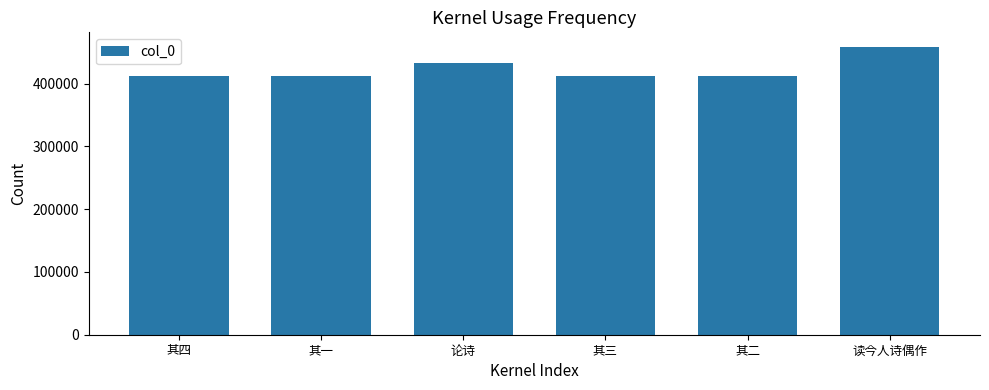

What is the minimum value shown in the chart?

411896